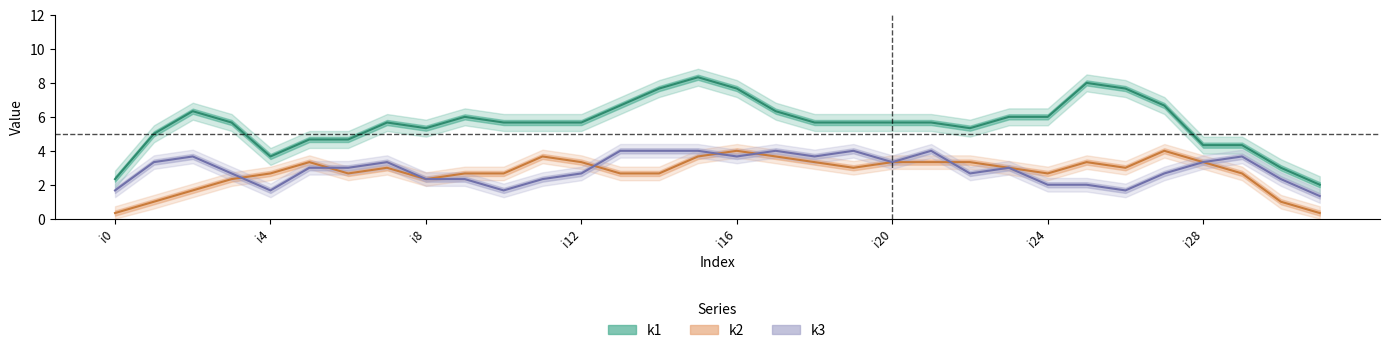

Which series has the widest spread of values?

k1 line